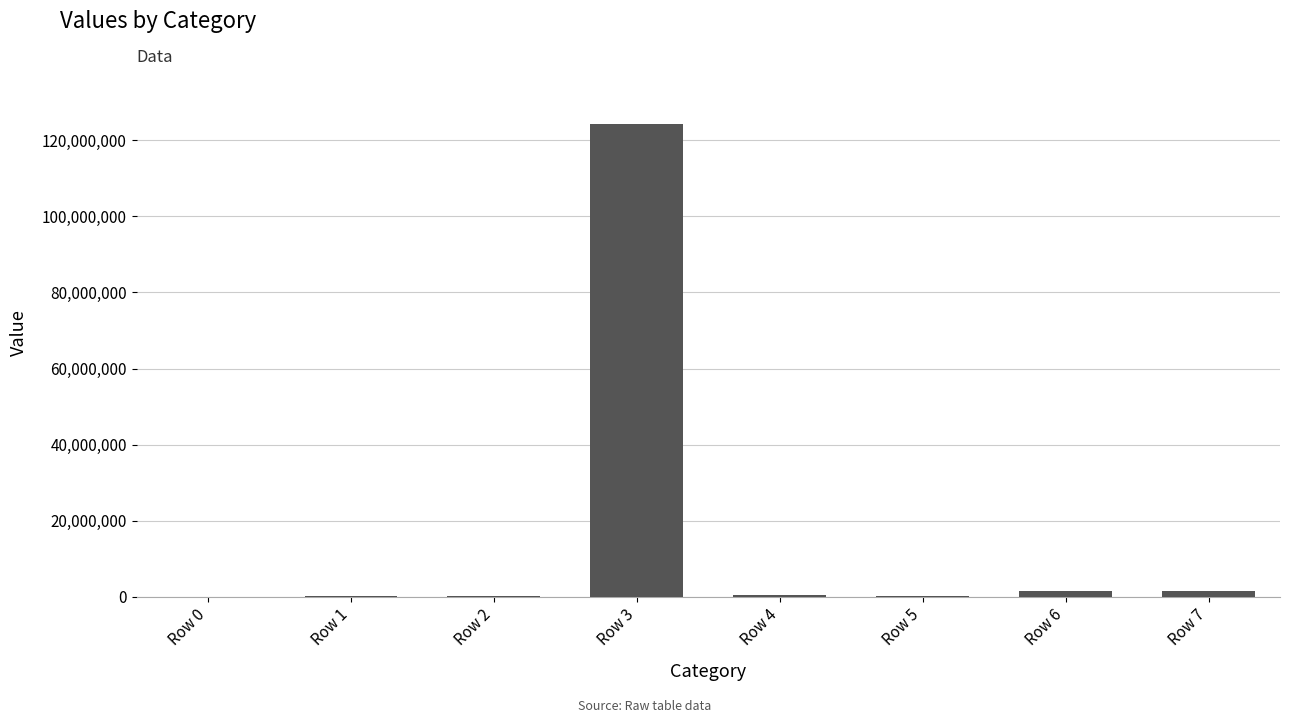

At which label is the value closest to 62145579?

Row 7